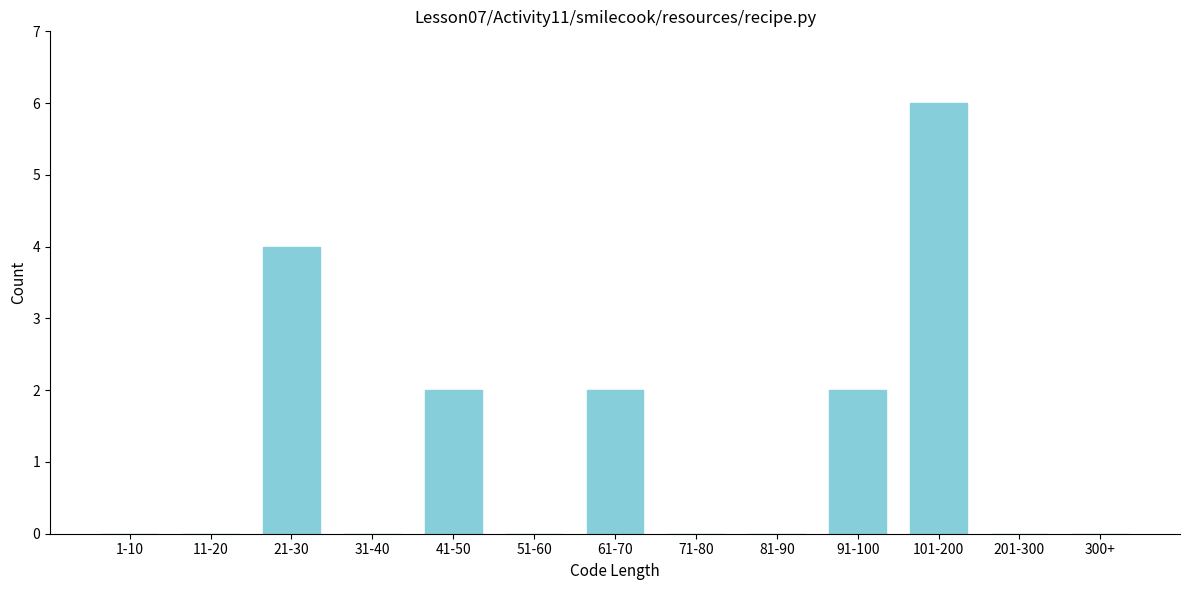

Reading left to right, what are all the values shown in this chart?

1-10=0	11-20=0	21-30=4	31-40=0	41-50=2	51-60=0	61-70=2	71-80=0	81-90=0	91-100=2	101-200=6	201-300=0	300+=0